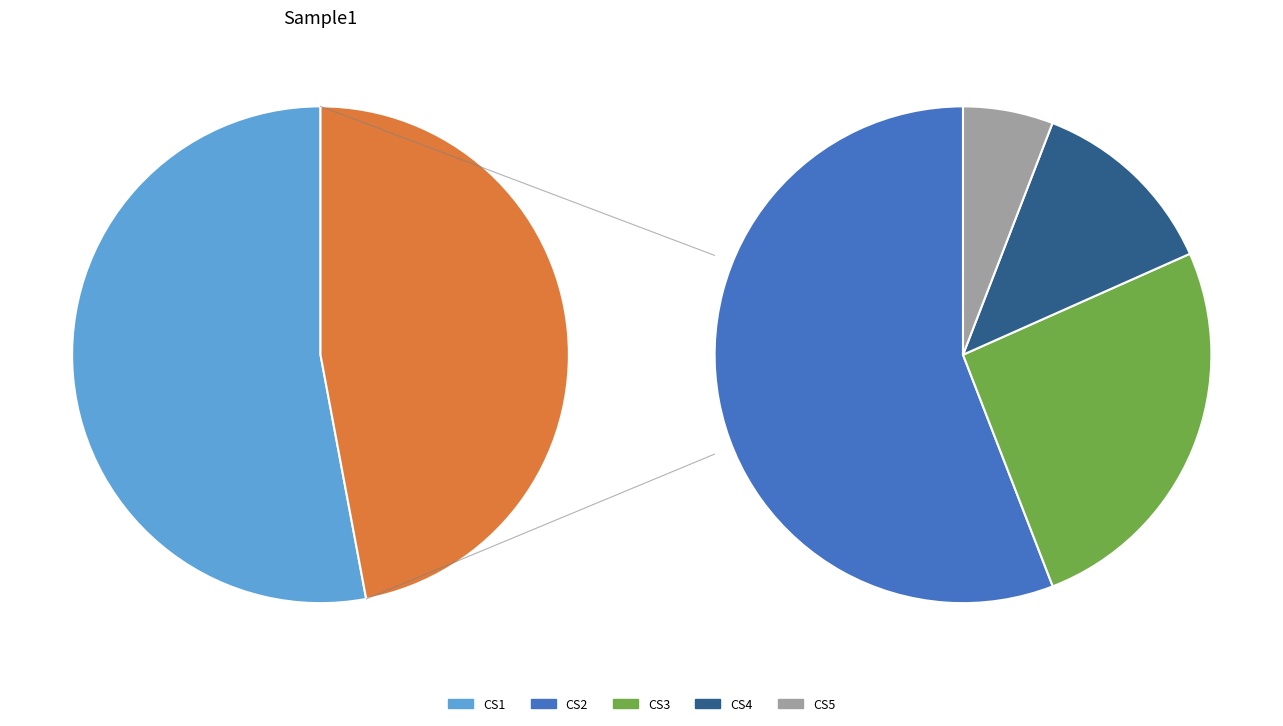

What is the change in value from CS2 to CS3?

-118124